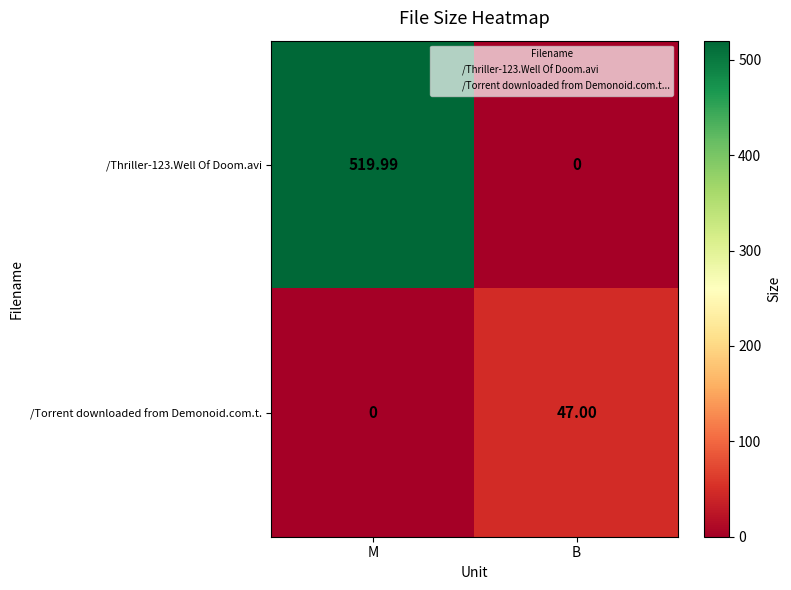

Rank the categories by /Thriller-123.Well Of Doom.avi value from highest to lowest.

M, B